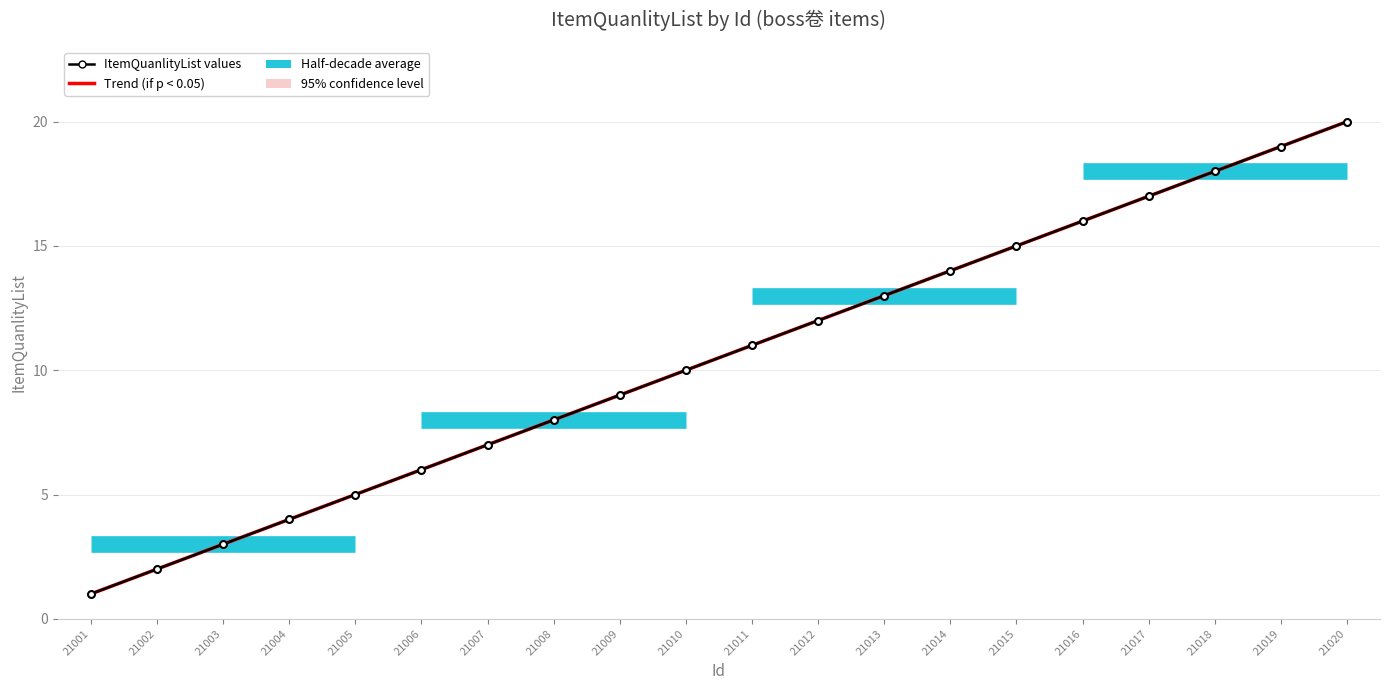

How many lines are shown in the chart?

2